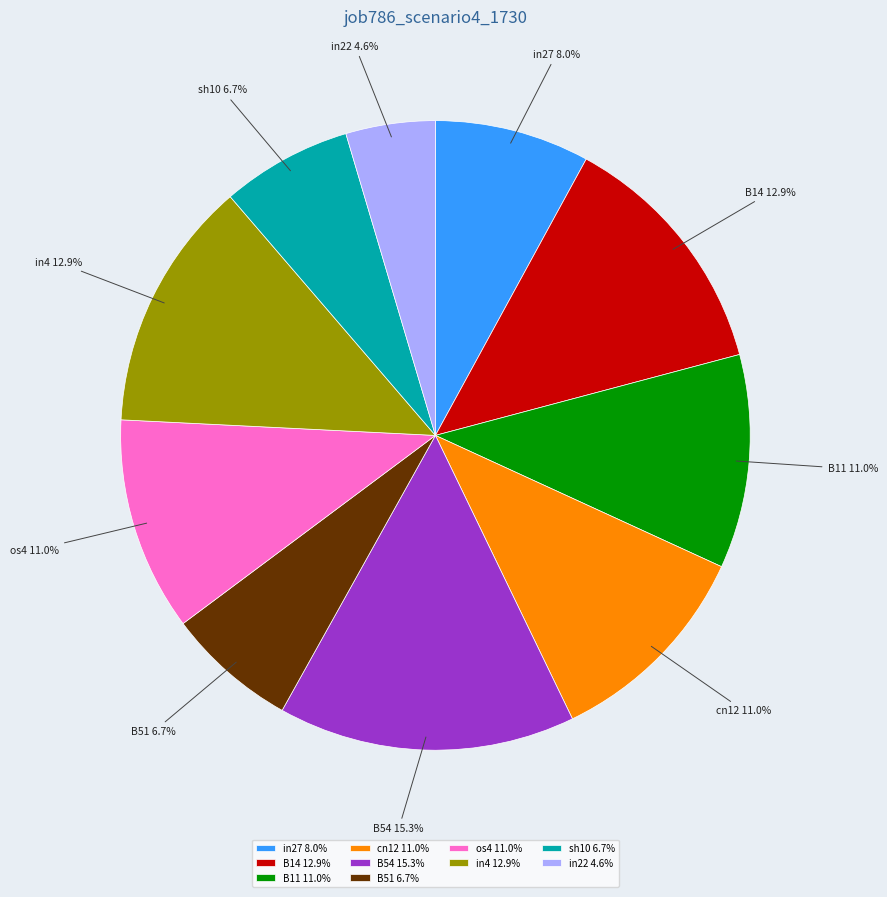

How many segments does this pie chart have?

10